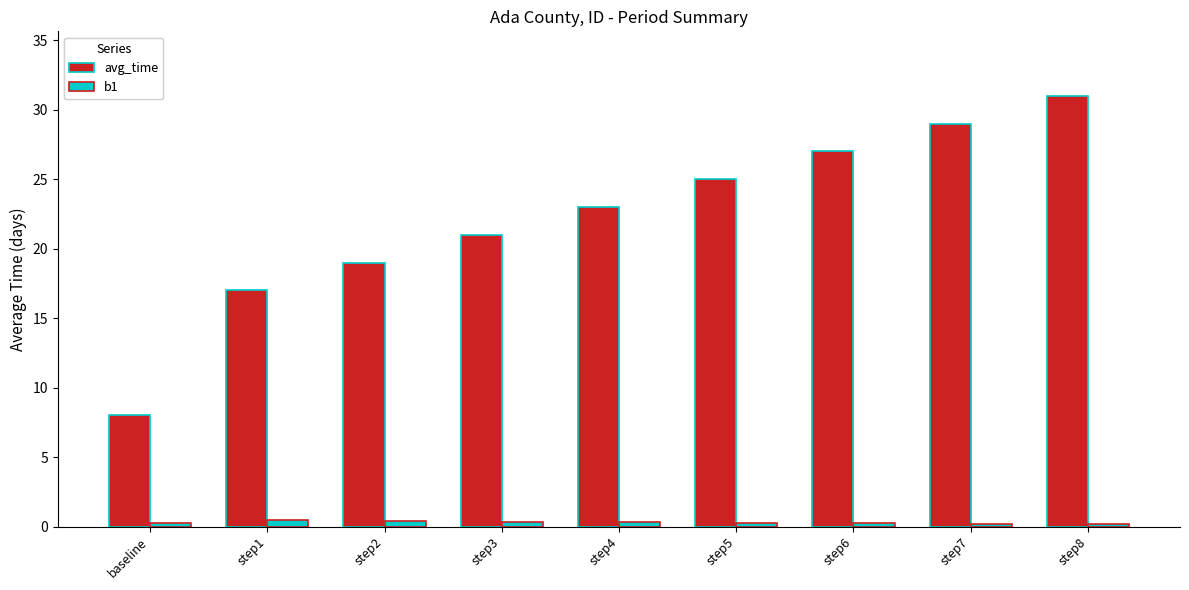

What is the approximate value of avg_time at step8?

31.0